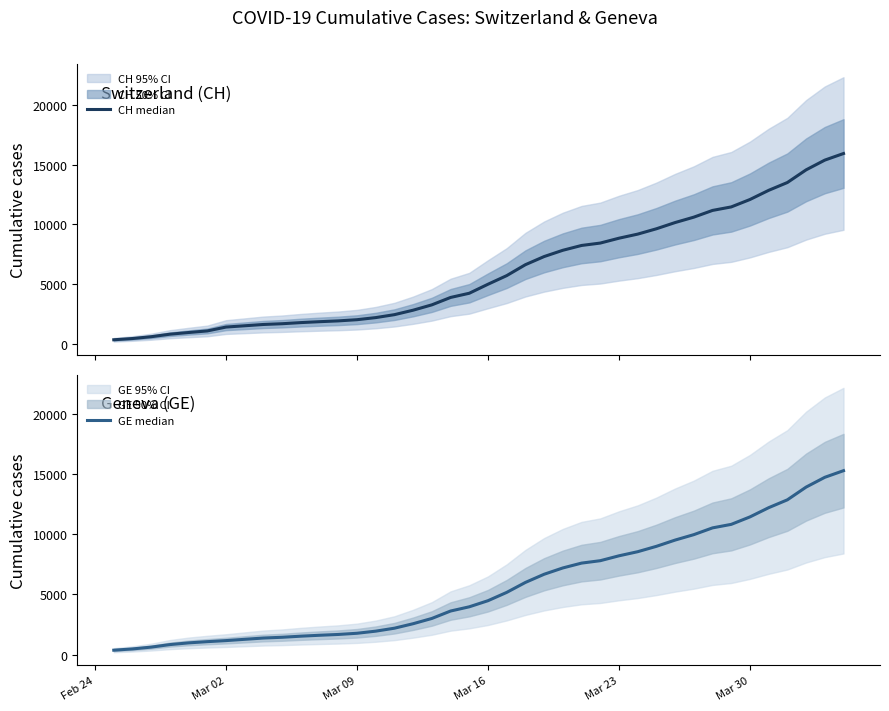

What is the sum of all CH median values?

242133